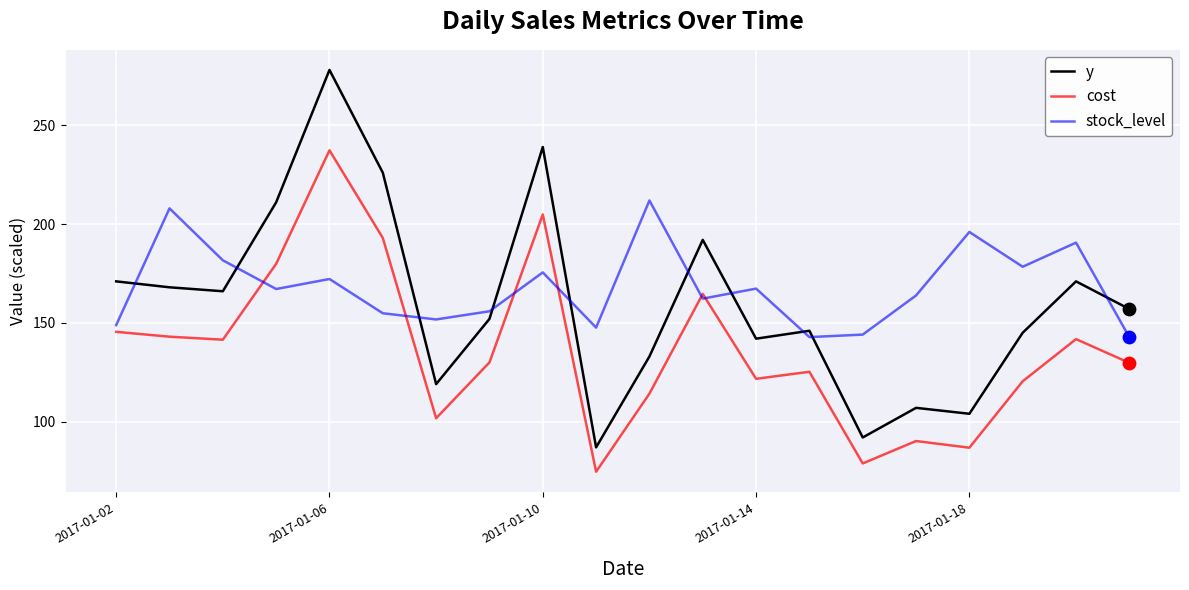

What are all the series names shown in the legend?

y, cost, stock_level